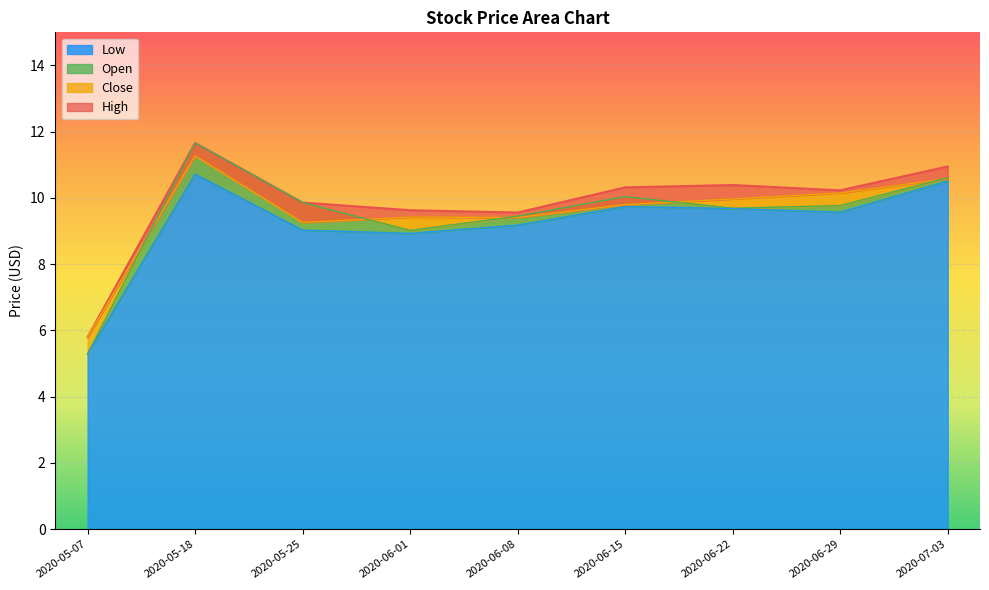

What value does the low series have at 2020-07-03?

10.5